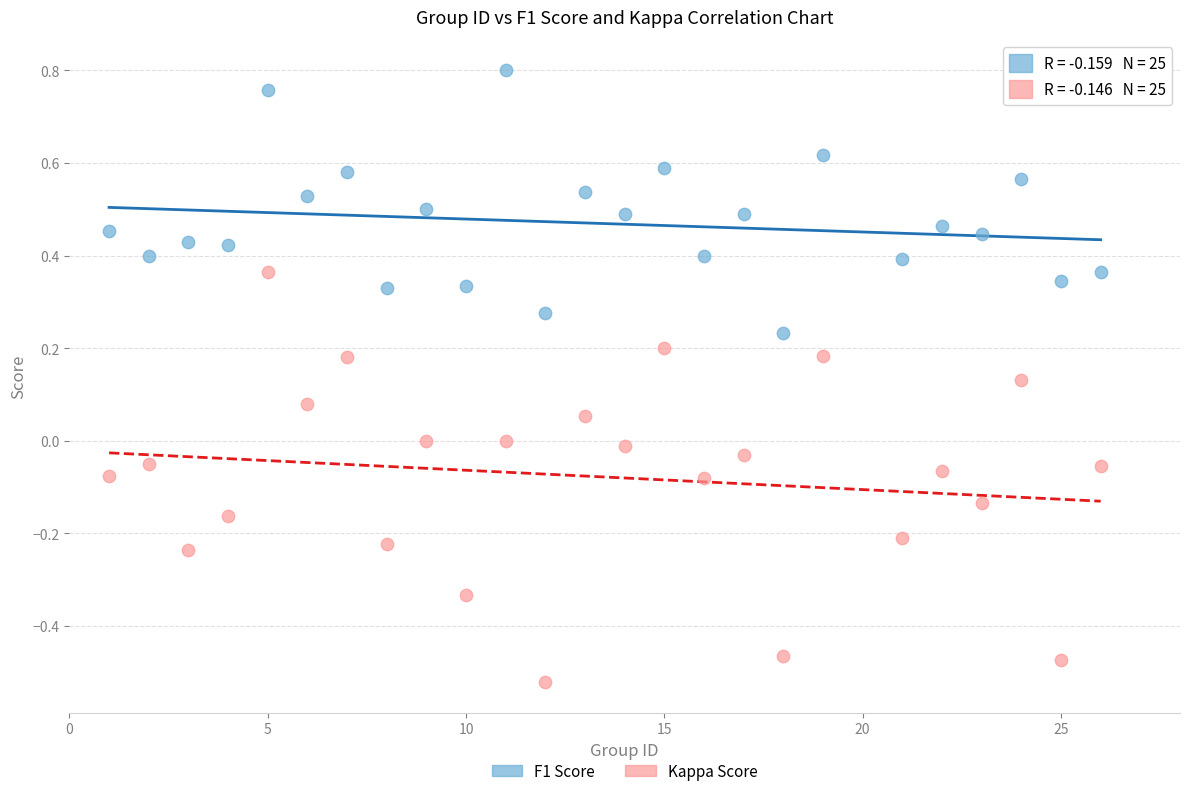

Which series contains the lowest Y value?

Kappa Score